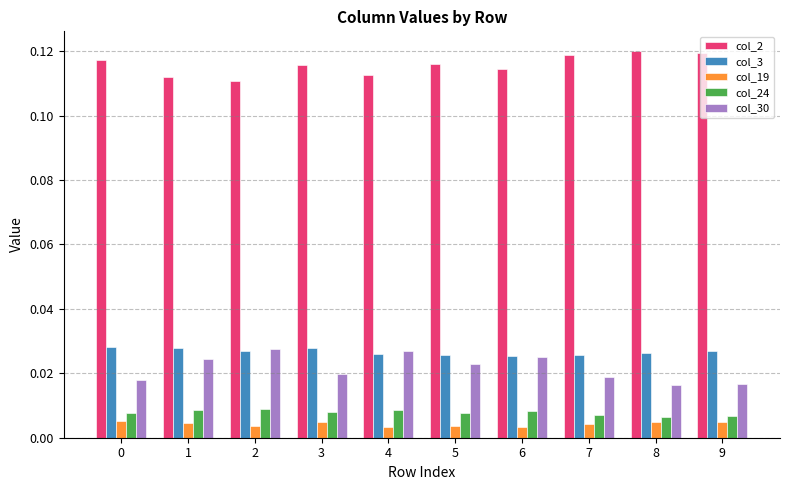

Which series has the largest total across all categories?

col_2